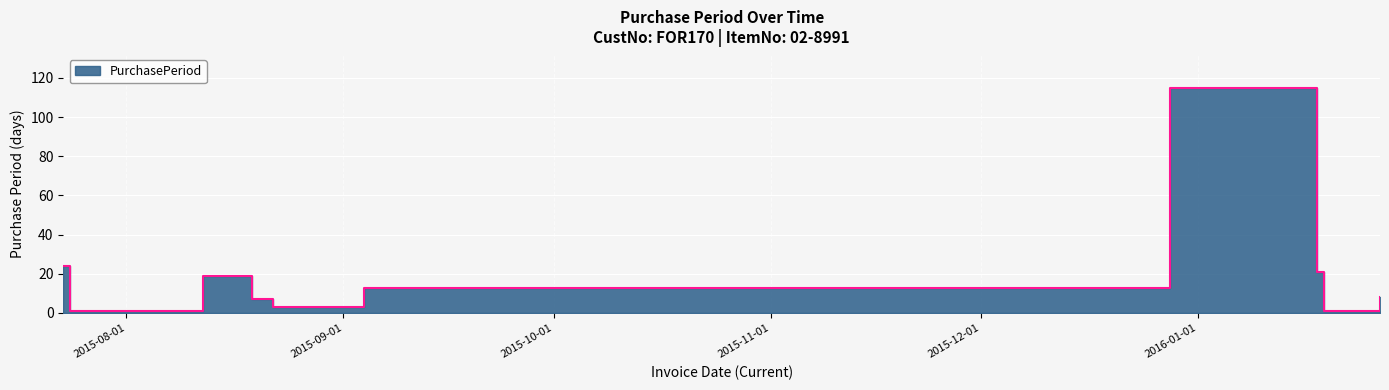

Reading left to right, list all the values displayed in this chart.

24	1	19	7	3	13	115	21	1	8